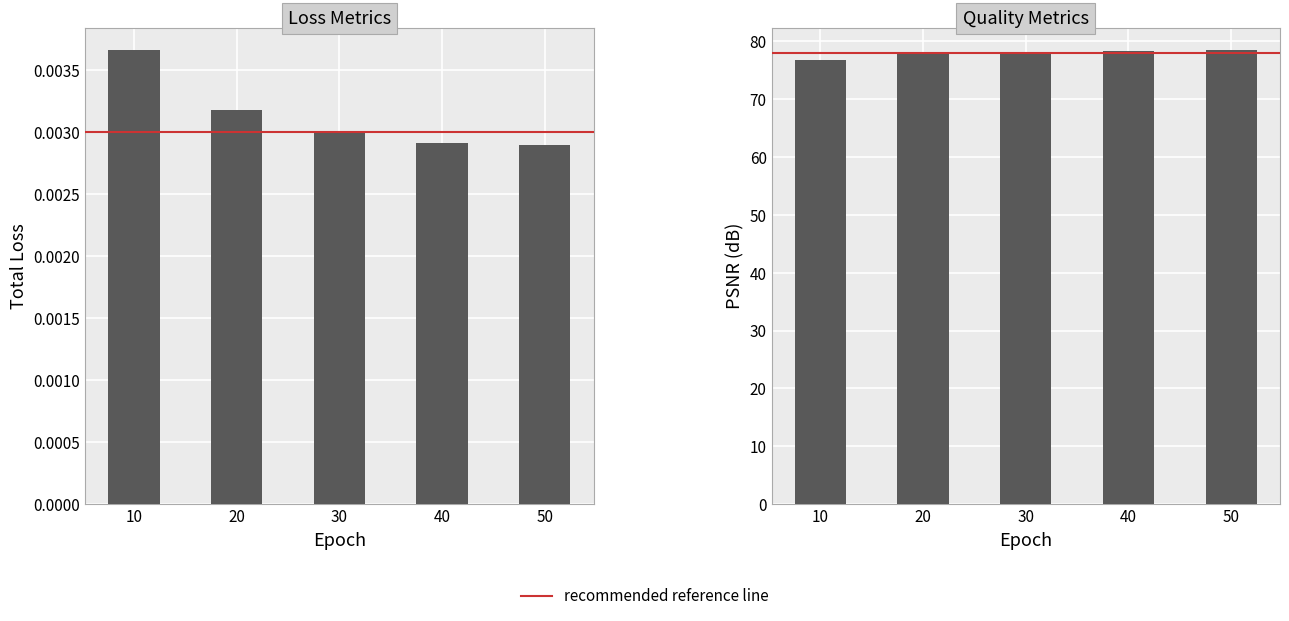

Count the total_loss values in the range 0 to 1.

5